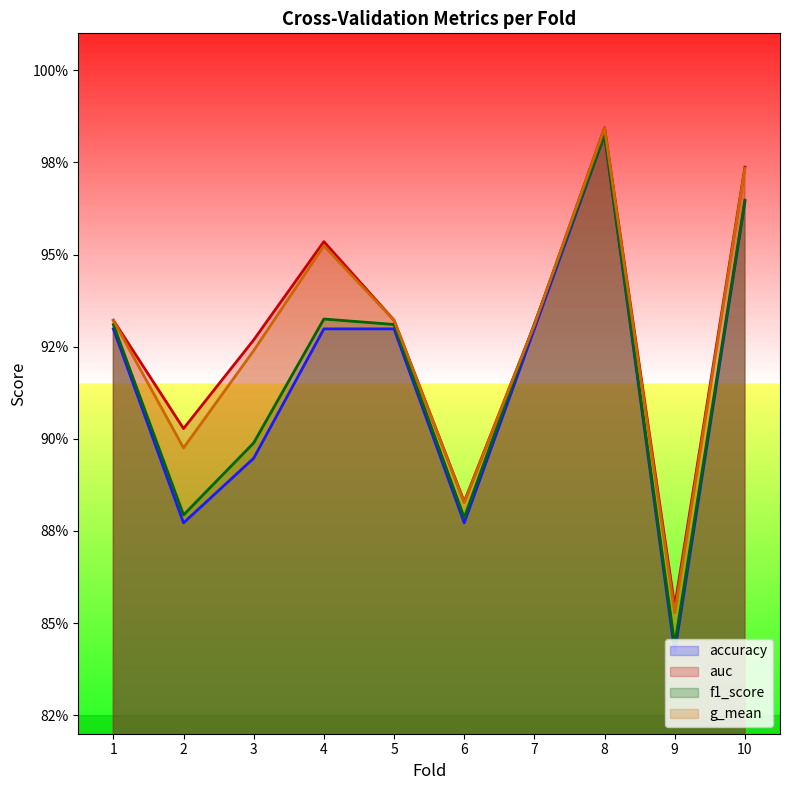

At which category is the sum across all series the highest?

8